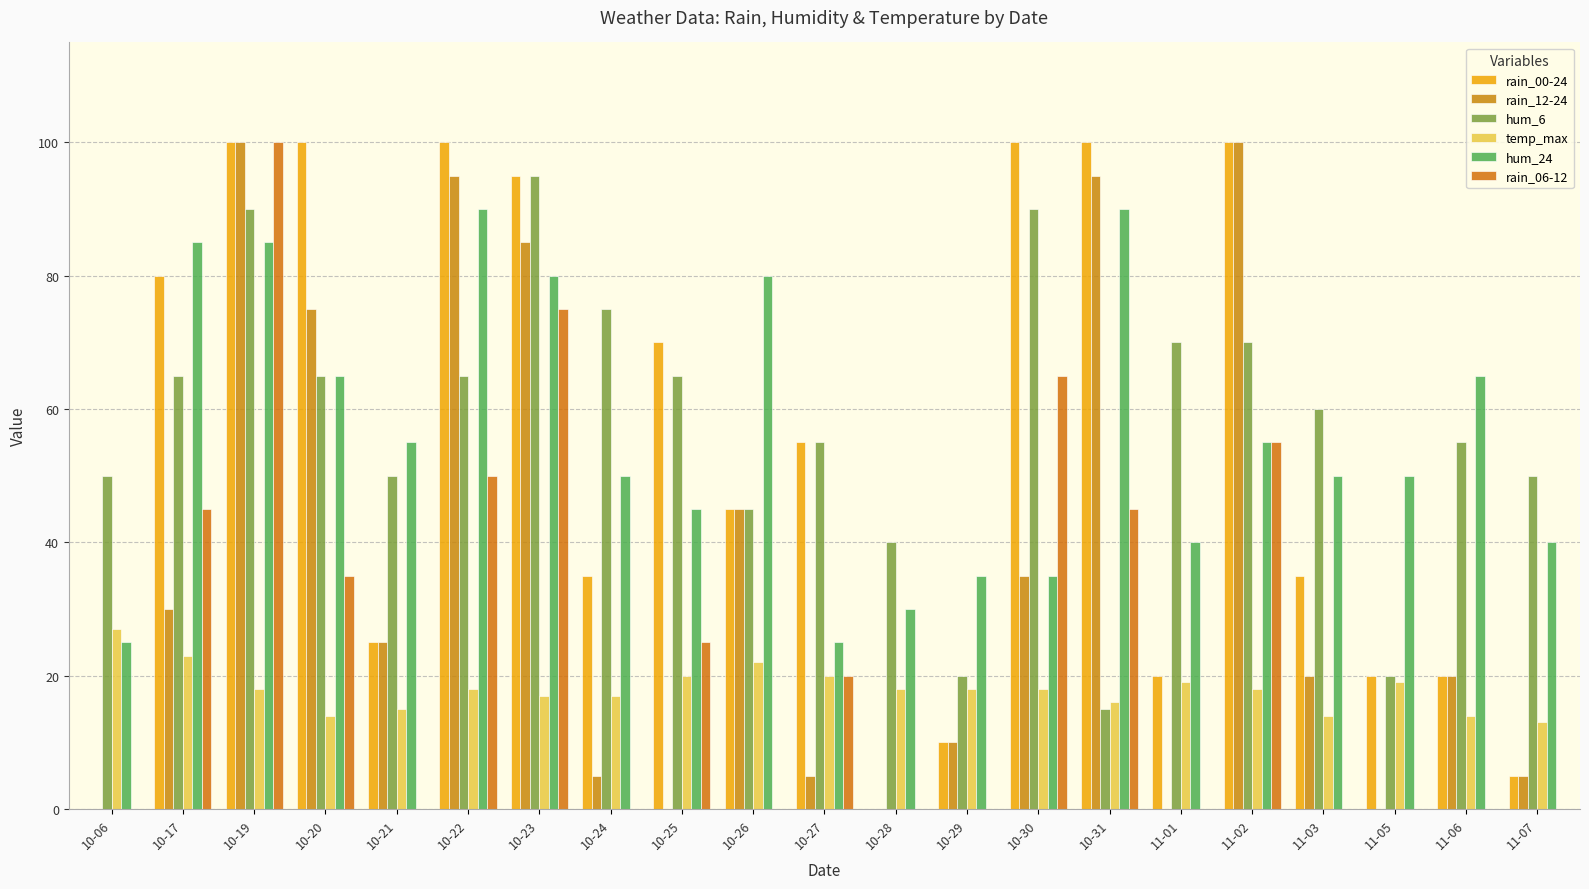

Is the value of hum_24 at 10-27 greater than the value of temp_max at 10-27?

Yes